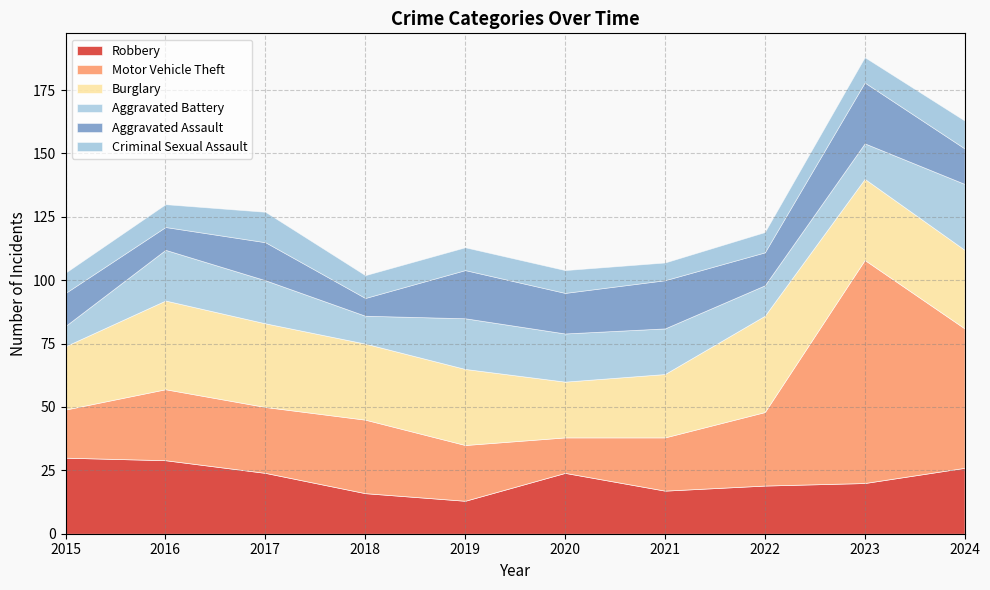

Reading left to right, transcribe all the data shown in this chart.

Robbery: 2015=30	2016=29	2017=24	2018=16	2019=13	2020=24	2021=17	2022=19	2023=20	2024=26
Motor Vehicle Theft: 2015=19	2016=28	2017=26	2018=29	2019=22	2020=14	2021=21	2022=29	2023=88	2024=55
Burglary: 2015=25	2016=35	2017=33	2018=30	2019=30	2020=22	2021=25	2022=38	2023=32	2024=31
Aggravated Battery: 2015=8	2016=20	2017=17	2018=11	2019=20	2020=19	2021=18	2022=12	2023=14	2024=26
Aggravated Assault: 2015=13	2016=9	2017=15	2018=7	2019=19	2020=16	2021=19	2022=13	2023=24	2024=14
Criminal Sexual Assault: 2015=8	2016=9	2017=12	2018=9	2019=9	2020=9	2021=7	2022=8	2023=10	2024=11